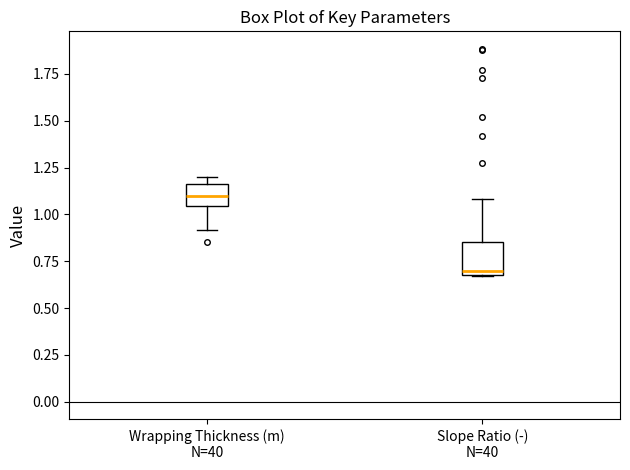

Which box has the highest median line?

Wrapping Thickness (m) N=40